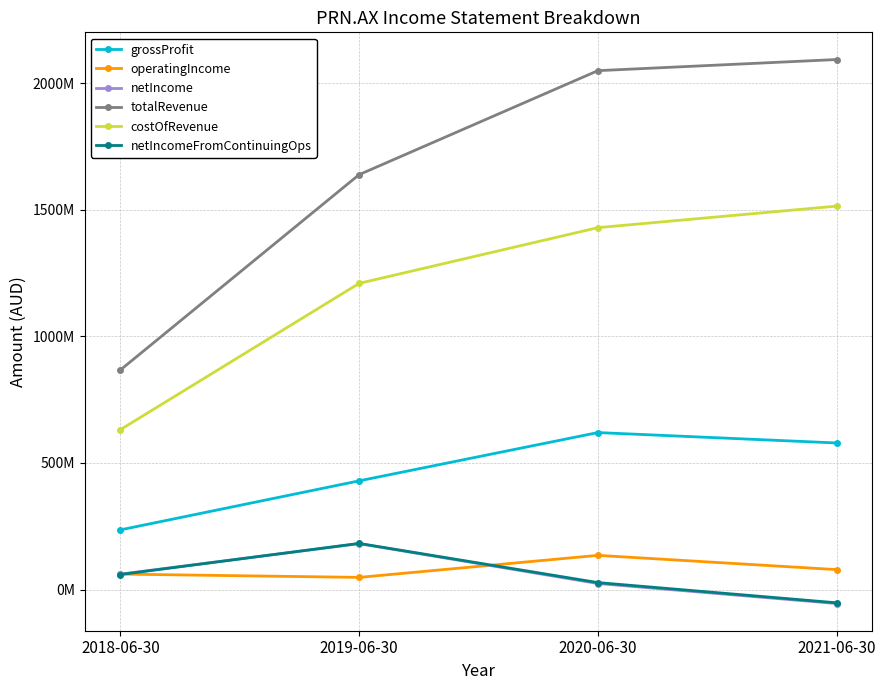

List the labels in order of netIncomeFromContinuingOps value, smallest first.

2021-06-30, 2020-06-30, 2018-06-30, 2019-06-30